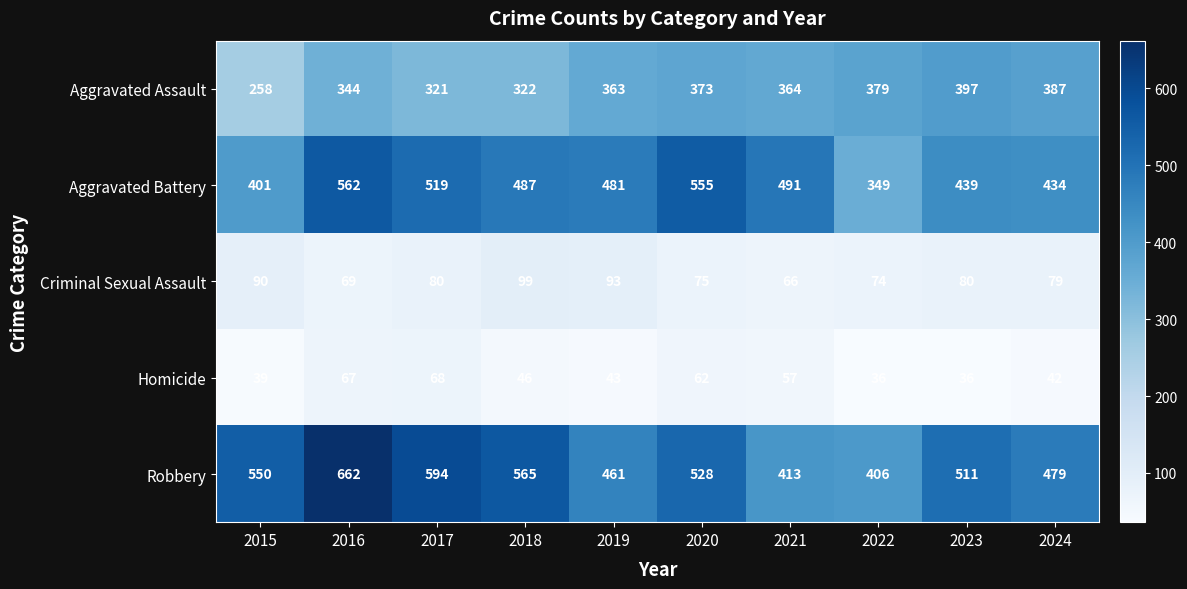

At which label is Robbery closest to 534?

2020